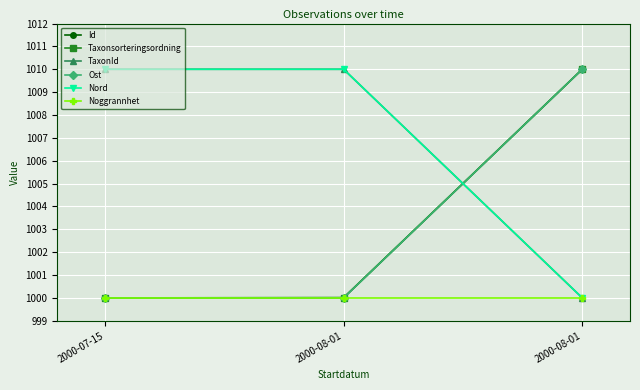

How many series are shown in this chart?

6